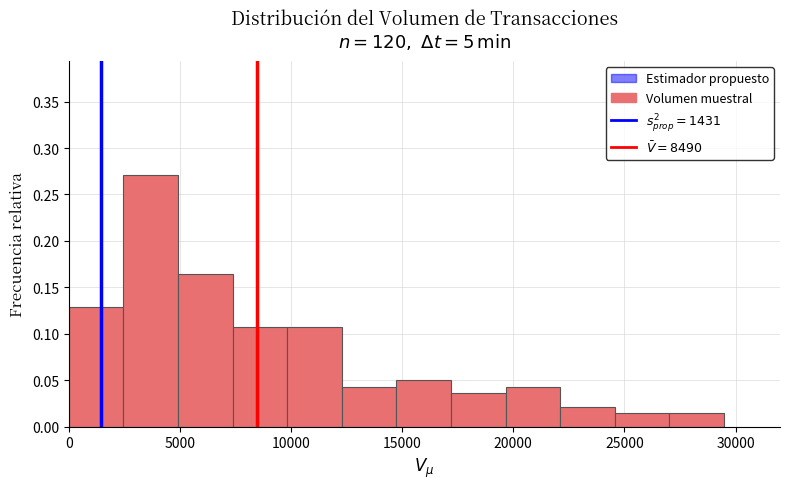

Which range on the x-axis has the tallest bar?

2500 to 5000